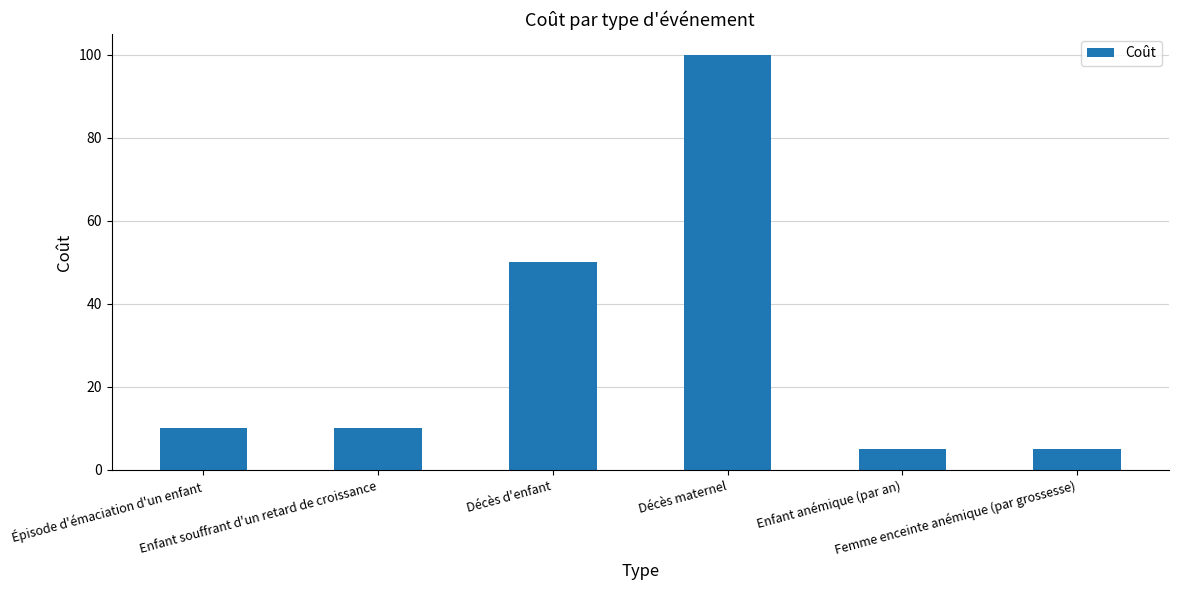

Are the bars horizontal?

No